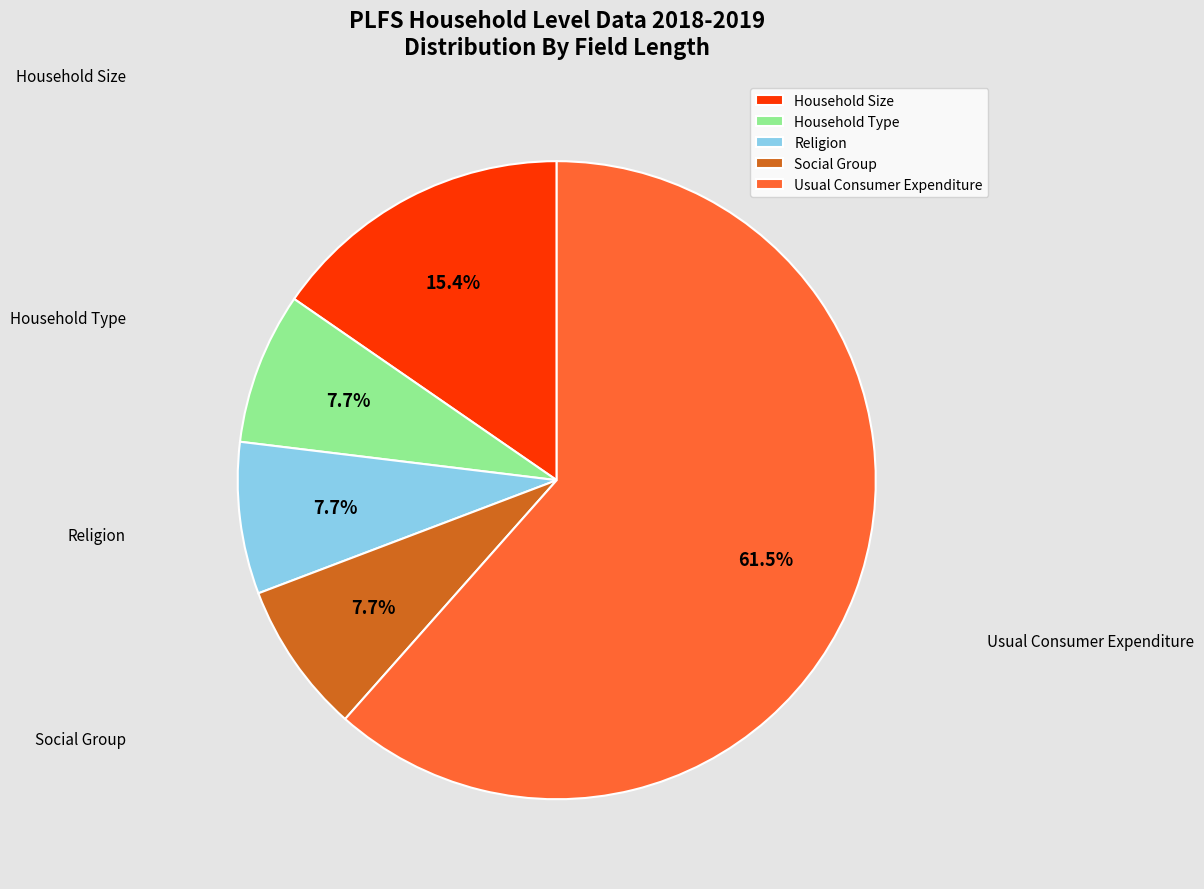

Approximately how many times larger is the value at Religion compared to Social Group?

1.0